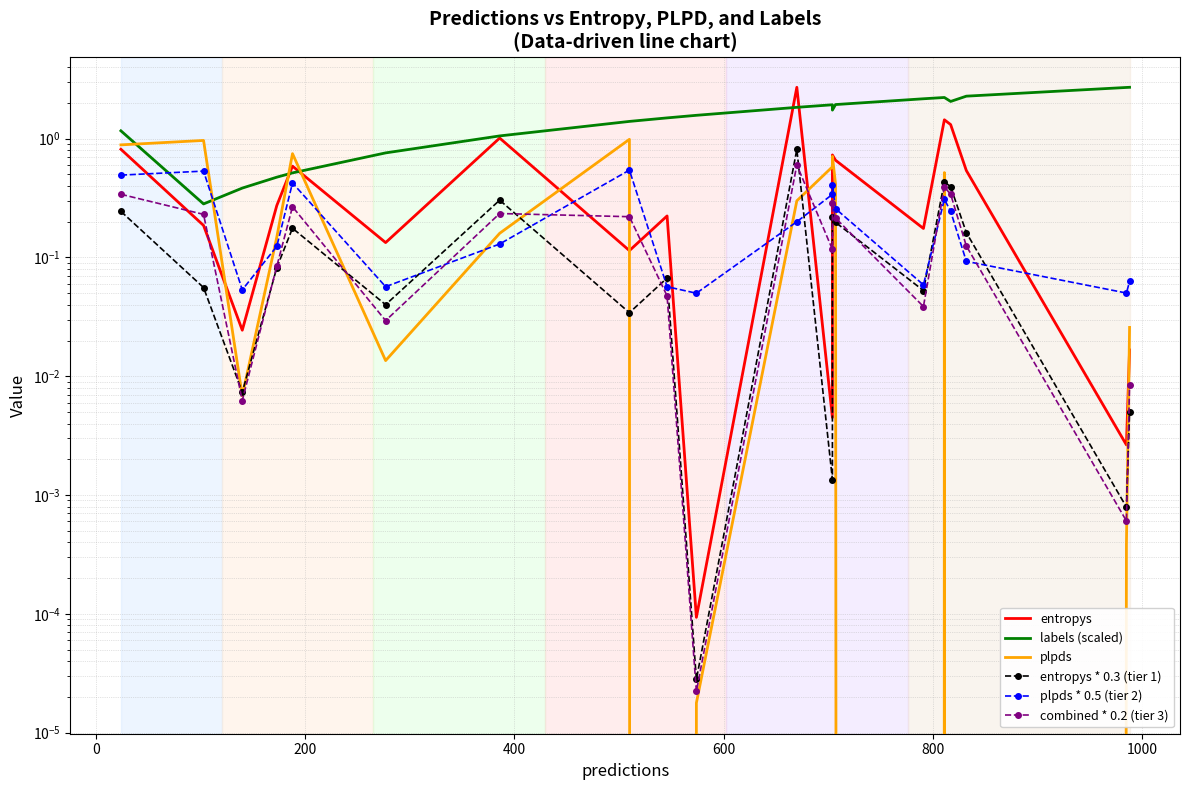

Is it true that plpds * 0.5 (tier 2) equals 0.1 at 16?

False